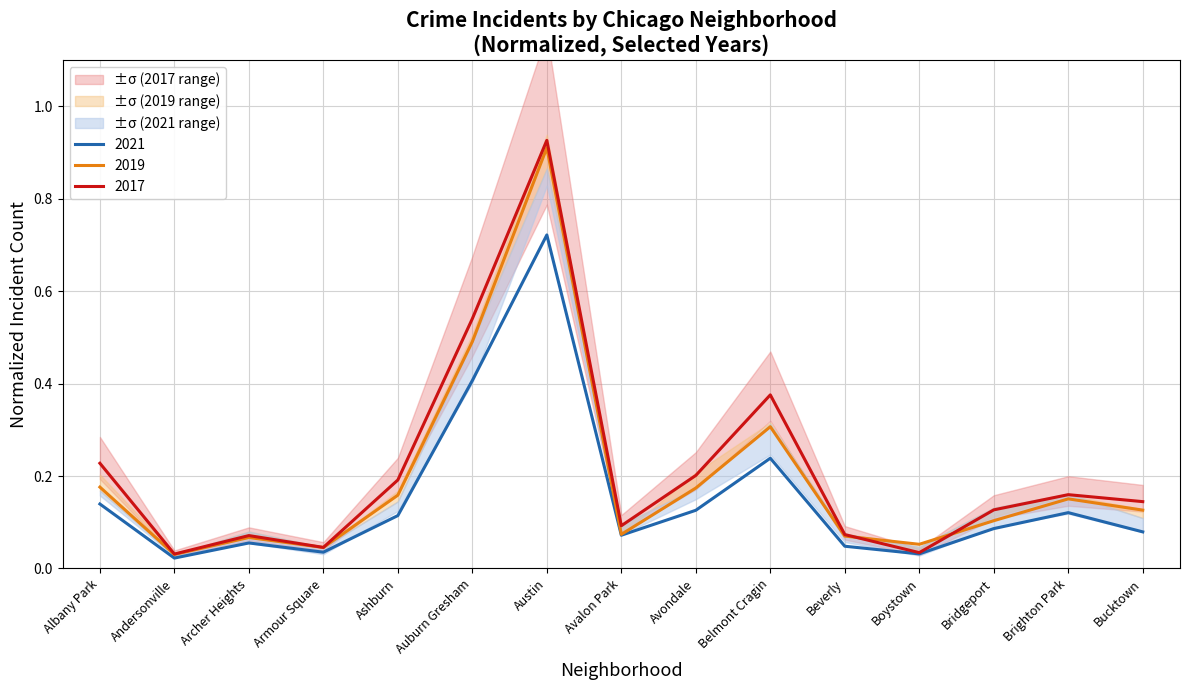

Reading left to right, list all the values displayed in this chart.

2019: 0.2	0.0	0.1	0.0	0.2	0.5	0.9	0.1	0.2	0.3	0.1	0.1	0.1	0.2	0.1
2017: 0.2	0.0	0.1	0.0	0.2	0.5	0.9	0.1	0.2	0.4	0.1	0.0	0.1	0.2	0.1
2021: 0.1	0.0	0.1	0.0	0.1	0.4	0.7	0.1	0.1	0.2	0.0	0.0	0.1	0.1	0.1